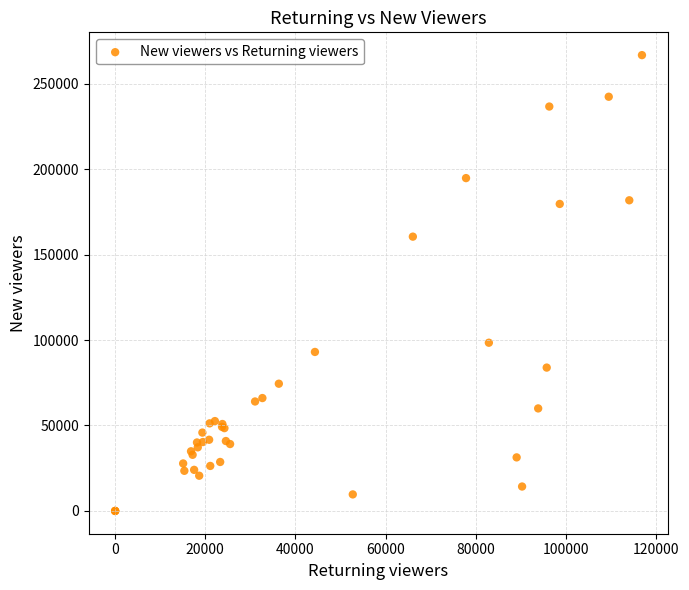

What Y value in the scatter plot is closest to 133341?

160480